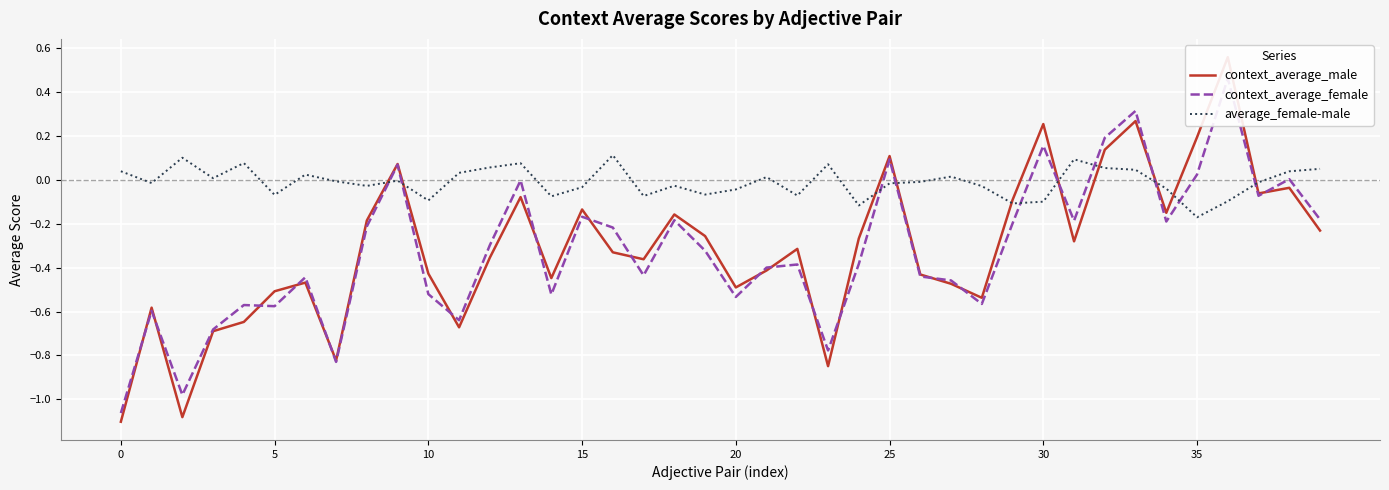

How many data points does each series have?

40